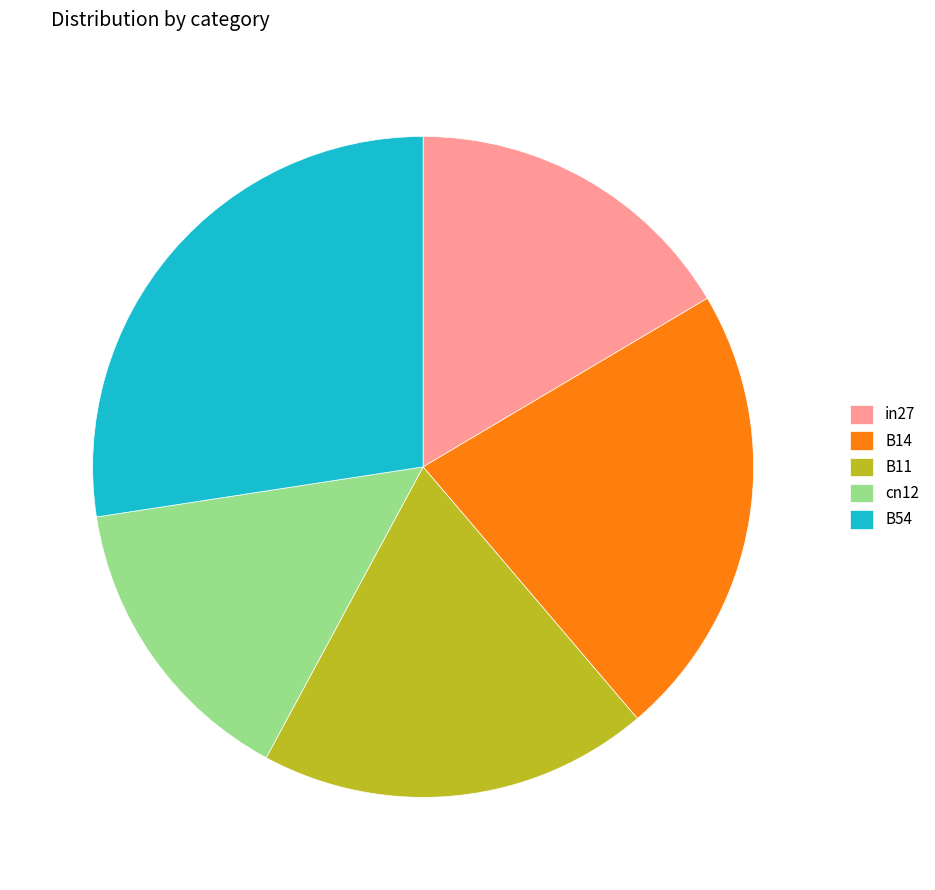

Between cn12 and in27, which is larger?

in27